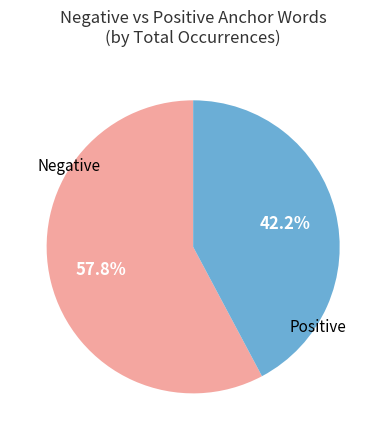

Is there any slice that represents more than half of the pie?

Yes